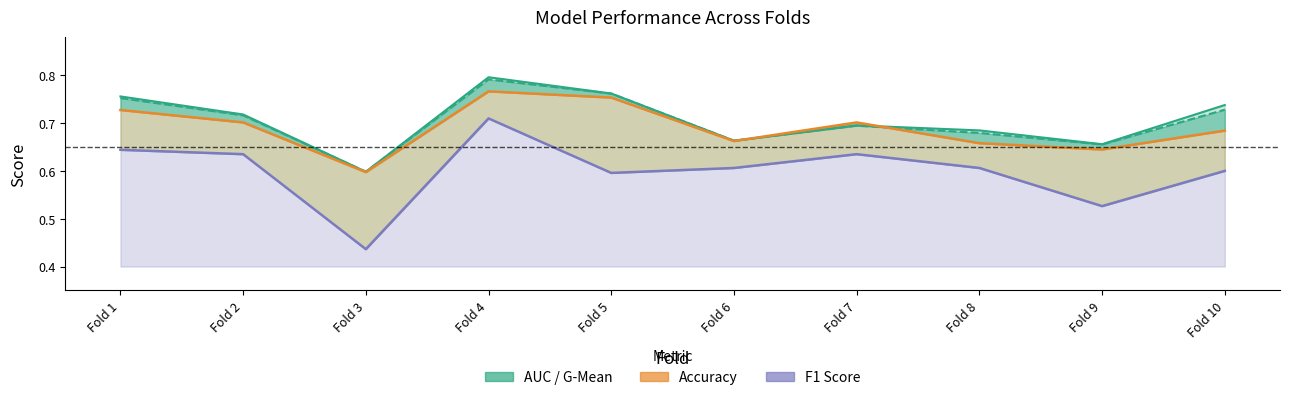

What is the difference between the maximum and minimum values in the G-Mean series?

0.2